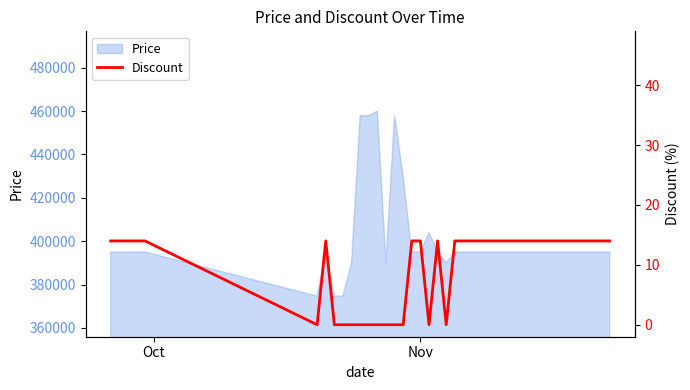

What is the highest value of the Price series?

460000